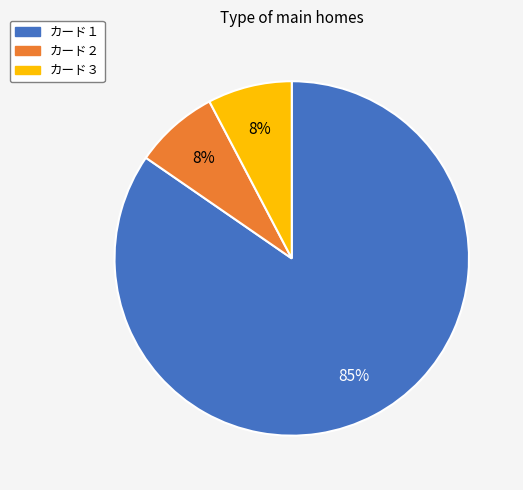

Which category has the biggest portion of the pie?

カード１